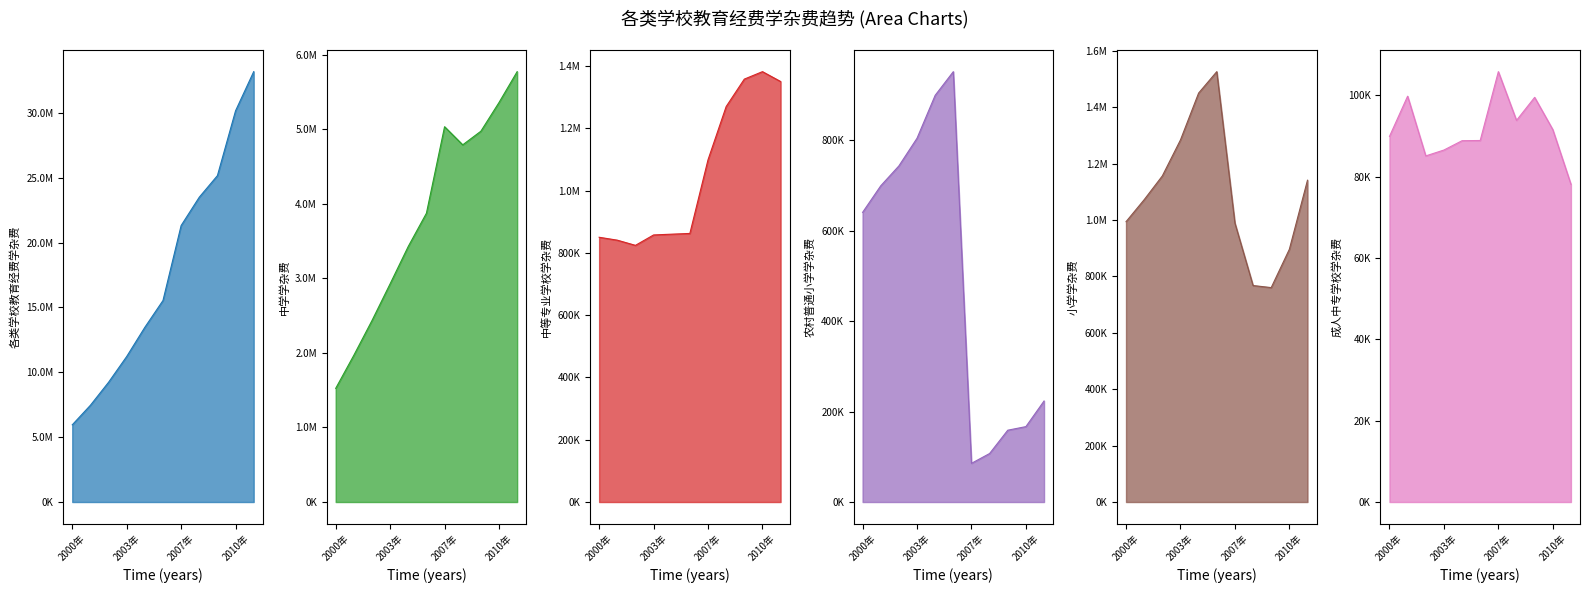

List the series in order of their peak value, lowest first.

成人中专学校学杂费_line, 农村普通小学学杂费_line, 中等专业学校学杂费_line, 小学学杂费_line, 中学学杂费_line, 各类学校教育经费学杂费_line